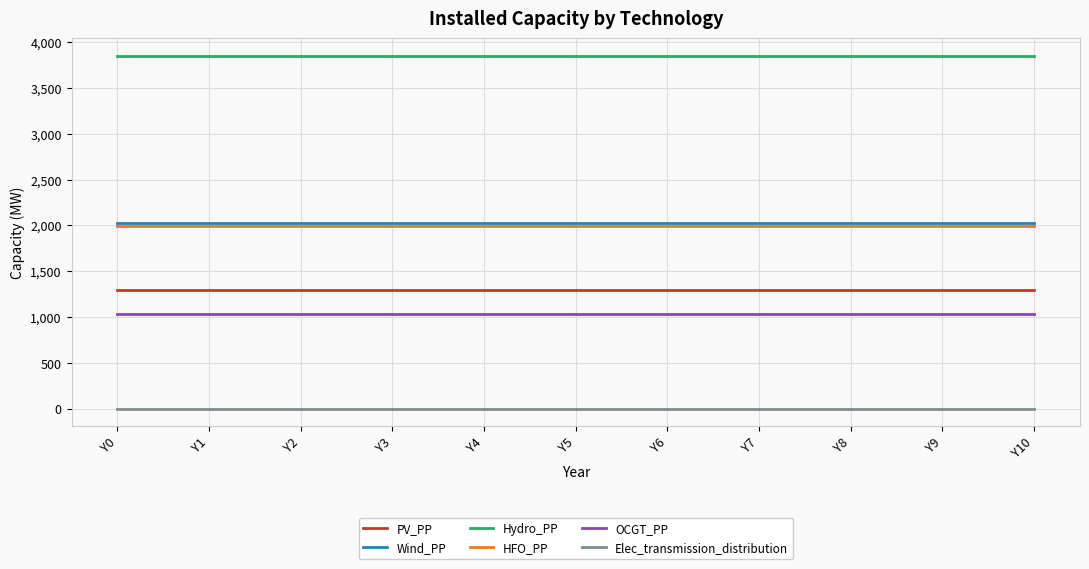

Rank the series by their maximum value, from highest to lowest.

Hydro_PP, Wind_PP, HFO_PP, PV_PP, OCGT_PP, Elec_transmission_distribution